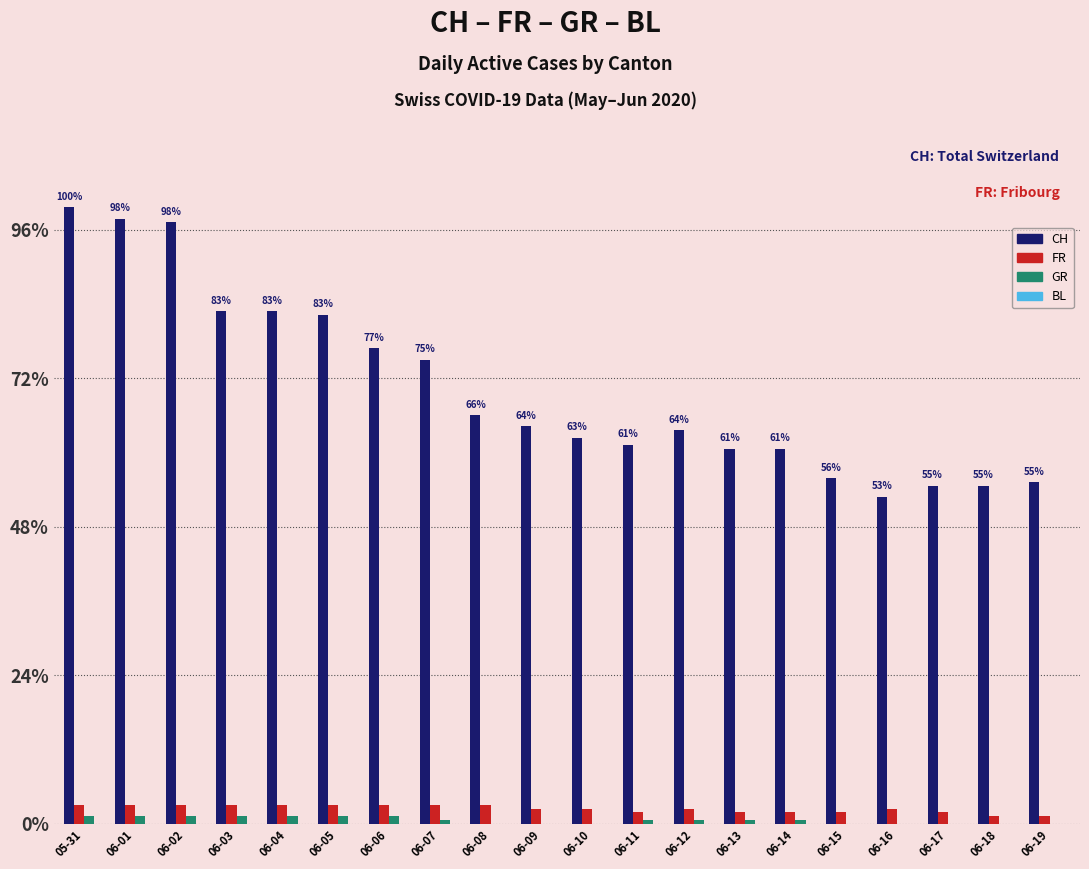

Reading left to right, what are all the values shown in this chart?

CH: 166	163	162	138	138	137	128	125	110	107	104	102	106	101	101	93	88	91	91	92
FR: 5	5	5	5	5	5	5	5	5	4	4	3	4	3	3	3	4	3	2	2
GR: 2	2	2	2	2	2	2	1	0	0	0	1	1	1	1	0	0	0	0	0
BL: 0	0	0	0	0	0	0	0	0	0	0	0	0	0	0	0	0	0	0	0